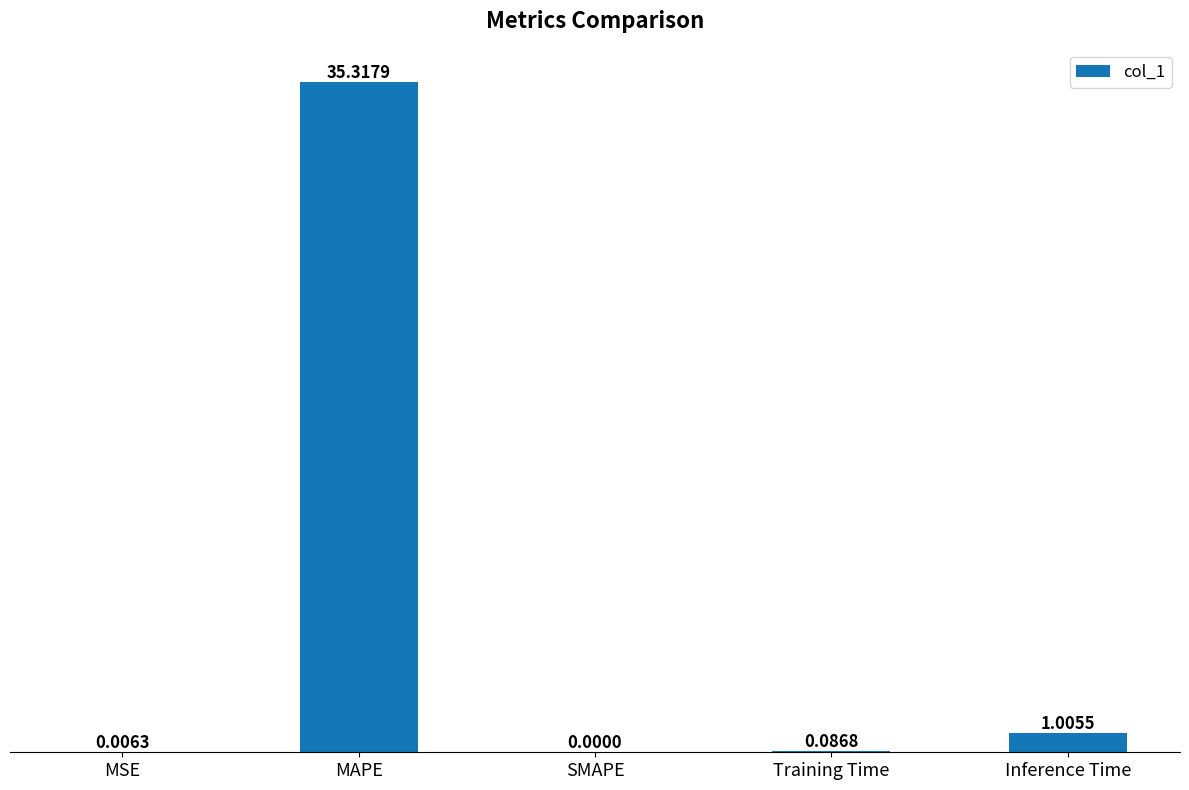

At which label is the value closest to 17?

Inference Time